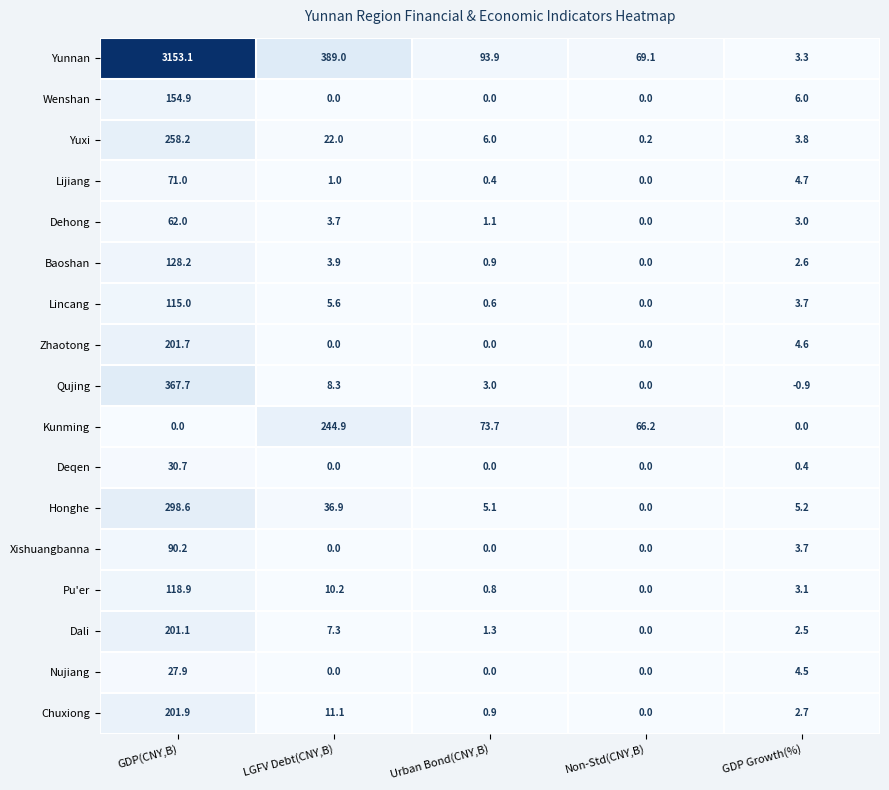

What is the approximate value of Yuxi at GDP(CNY,B)?

258.2